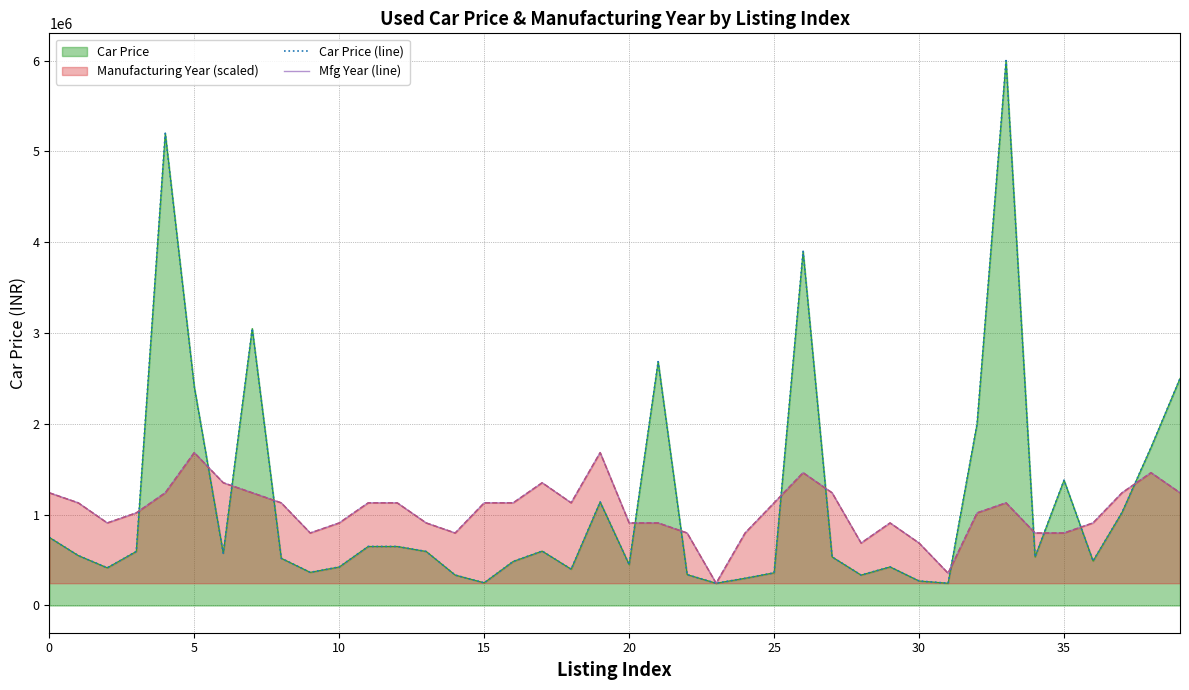

At 22, list the series in order from smallest to largest.

Car Price (line), Mfg Year (line)